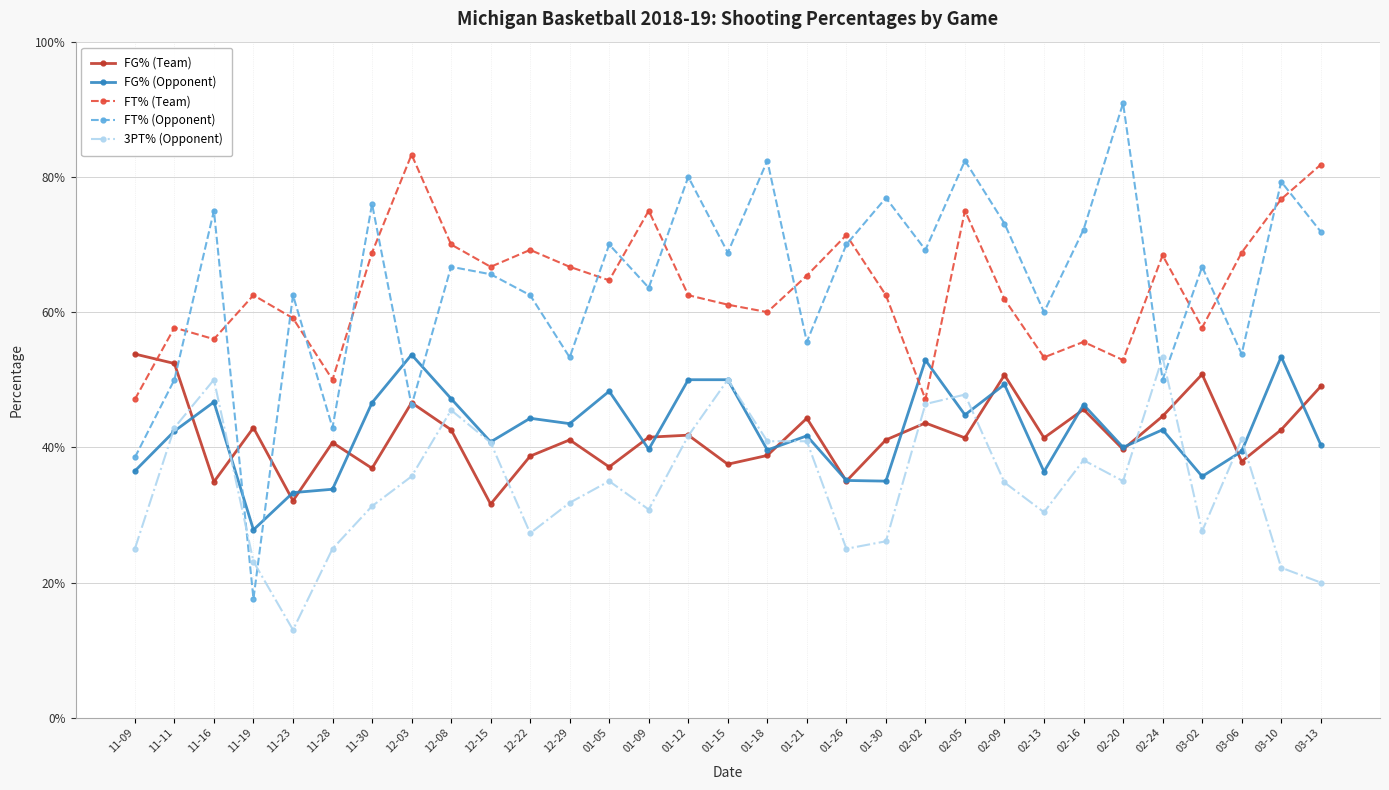

How many FT% (Opponent) values are between 0 and 1?

31